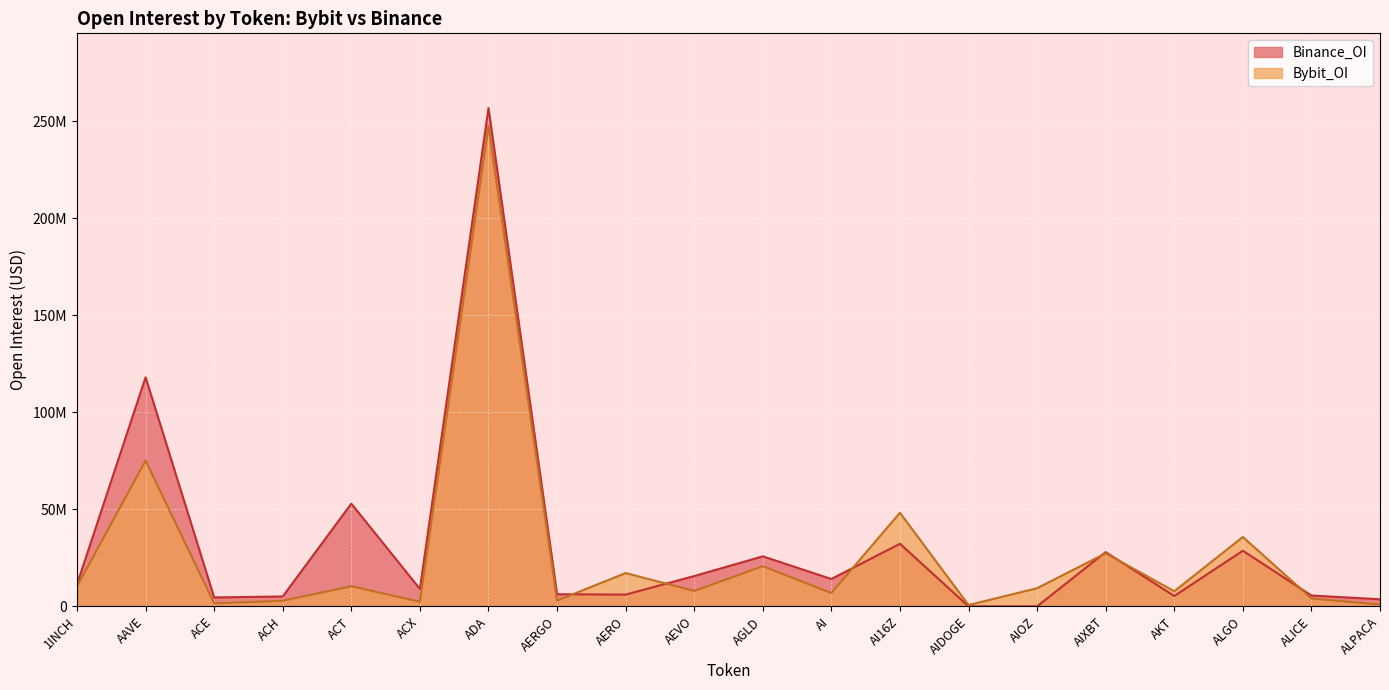

The Binance_OI series shows 0 at AIDOGE. True or false?

True